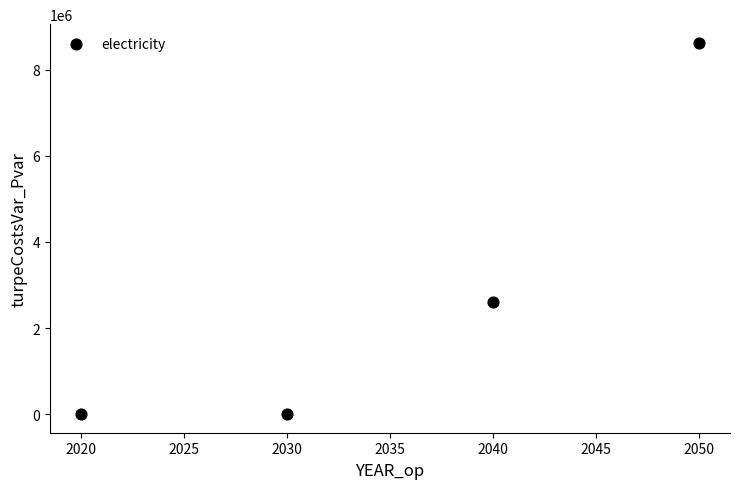

What Y value in the scatter plot is closest to 4311281?

2597419.9